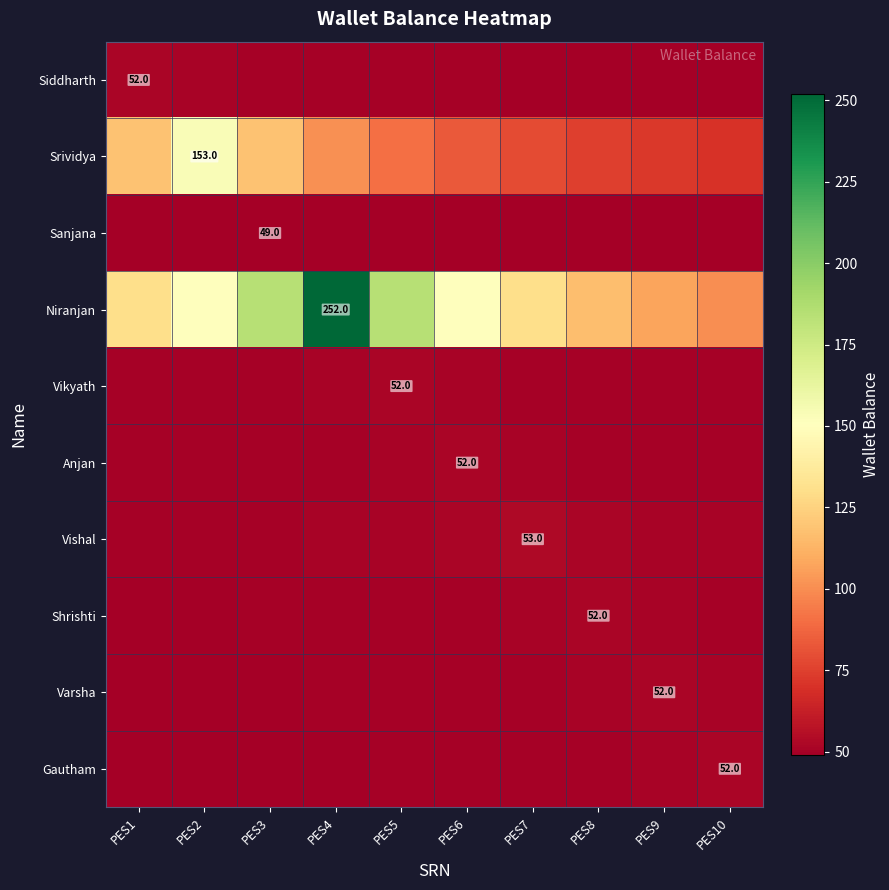

Is the value of Niranjan at PES1 greater than the value of Sanjana at PES2?

Yes